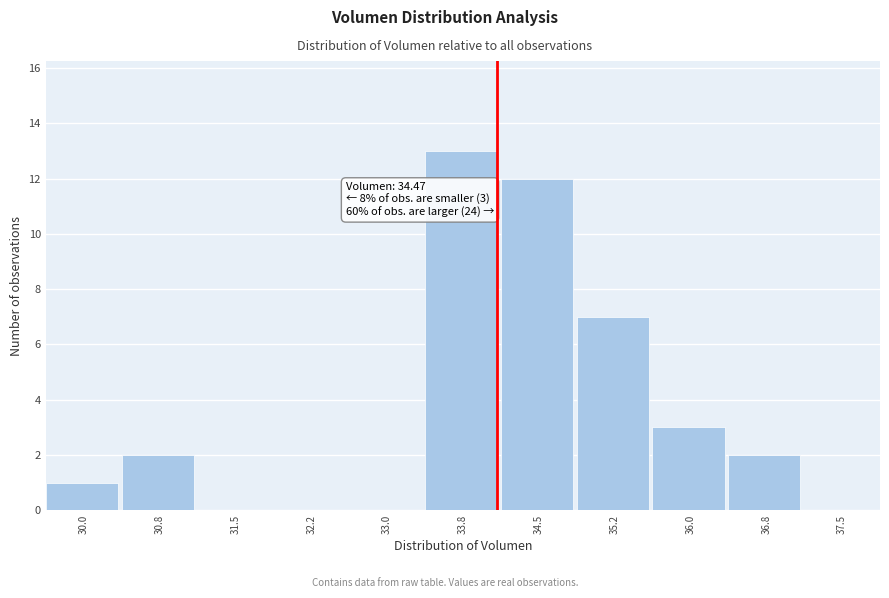

Reading left to right, what are all the values shown in this chart?

30.0=1	30.8=2	31.5=0	32.2=0	33.0=0	33.8=13	34.5=12	35.2=7	36.0=3	36.8=2	37.5=0